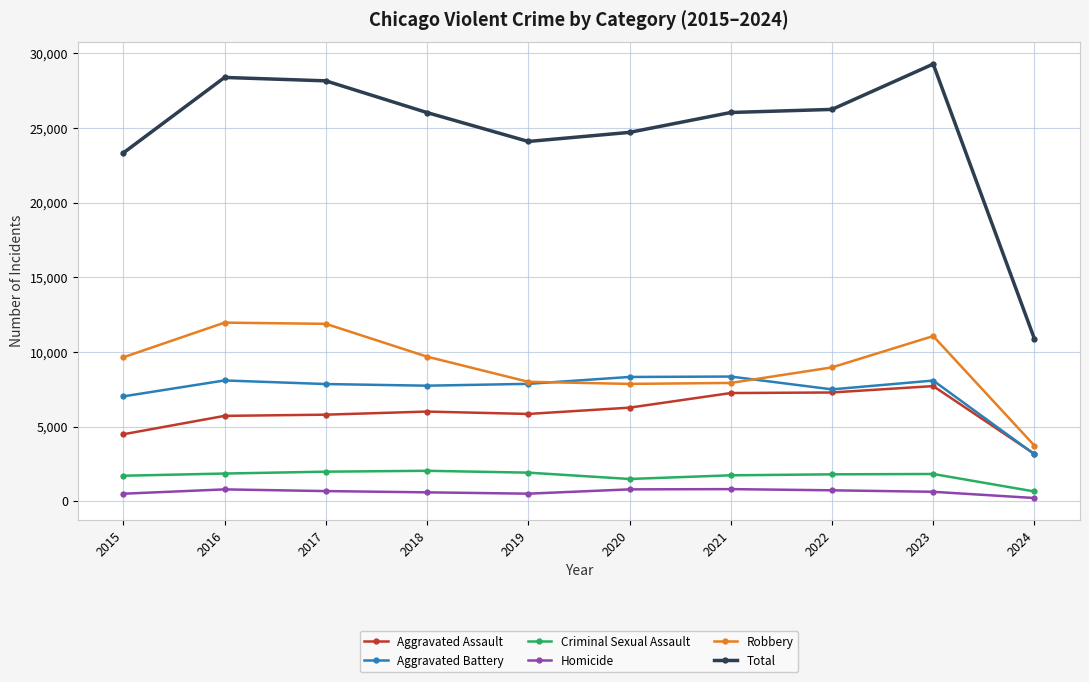

What is the sum of all Robbery values?

90668